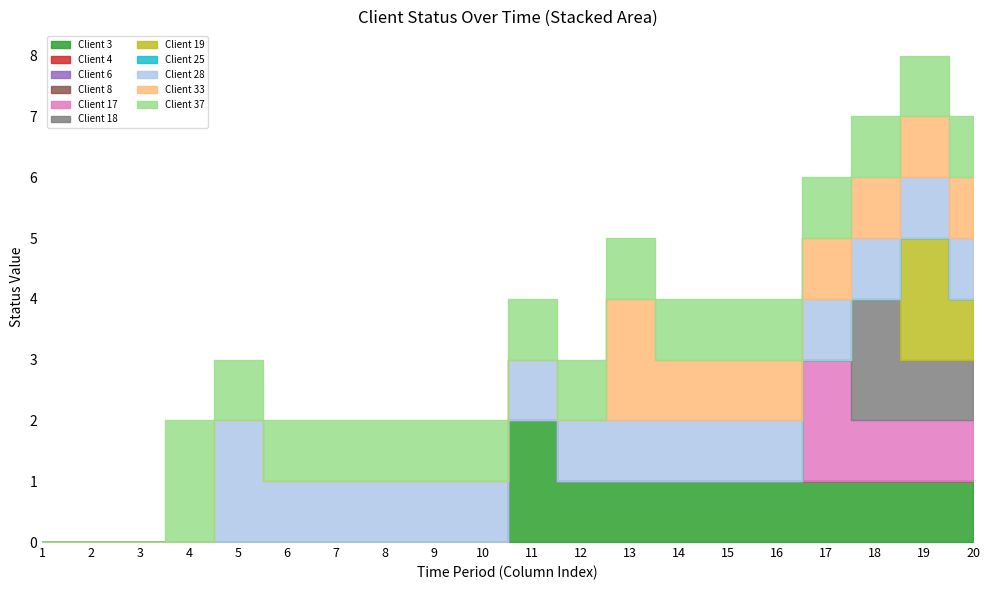

True or false: col_8 and col_5 intersect in this chart.

False